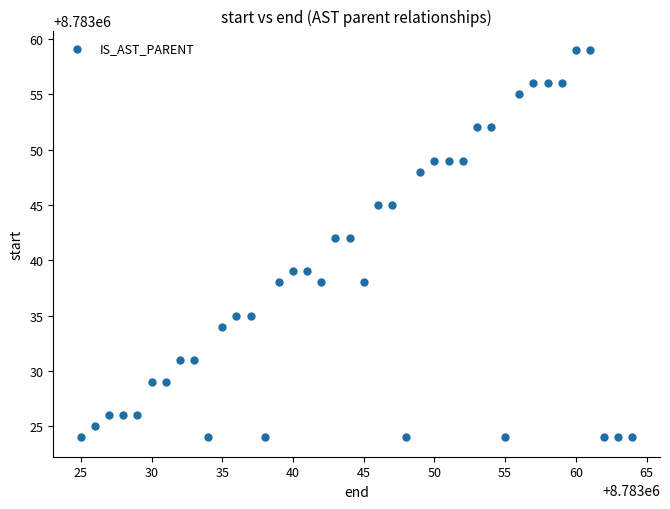

What is the range of Y values (max minus min)?

35